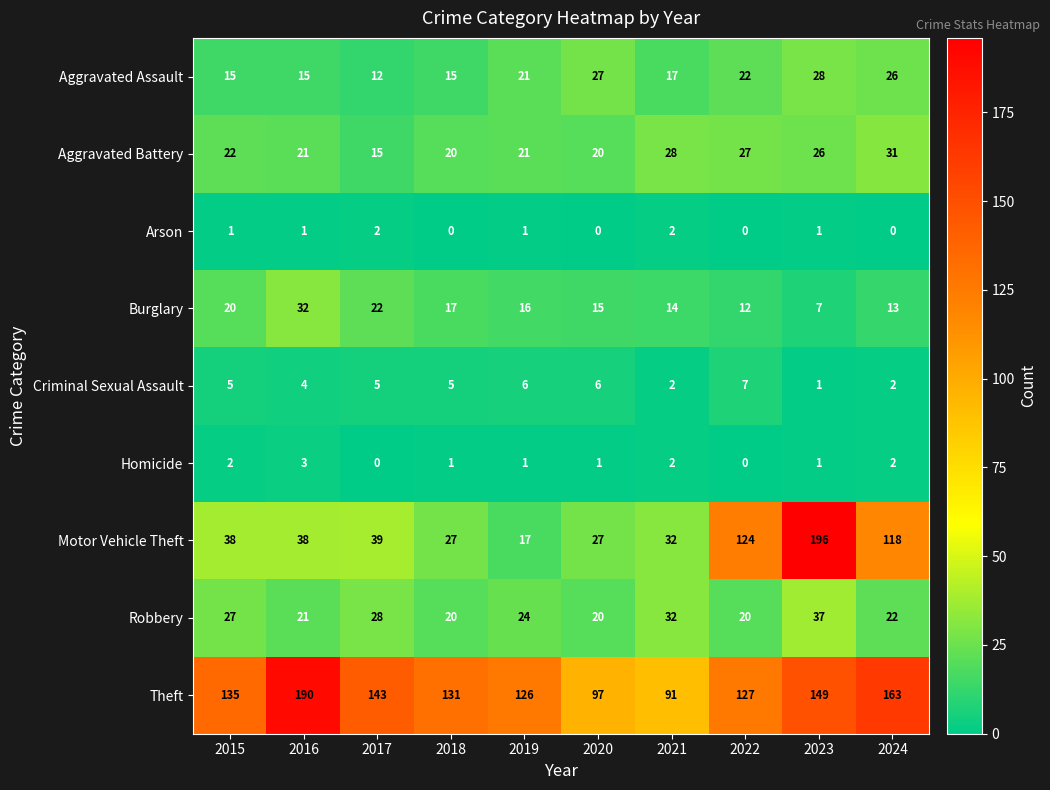

What is the maximum value for Criminal Sexual Assault?

7